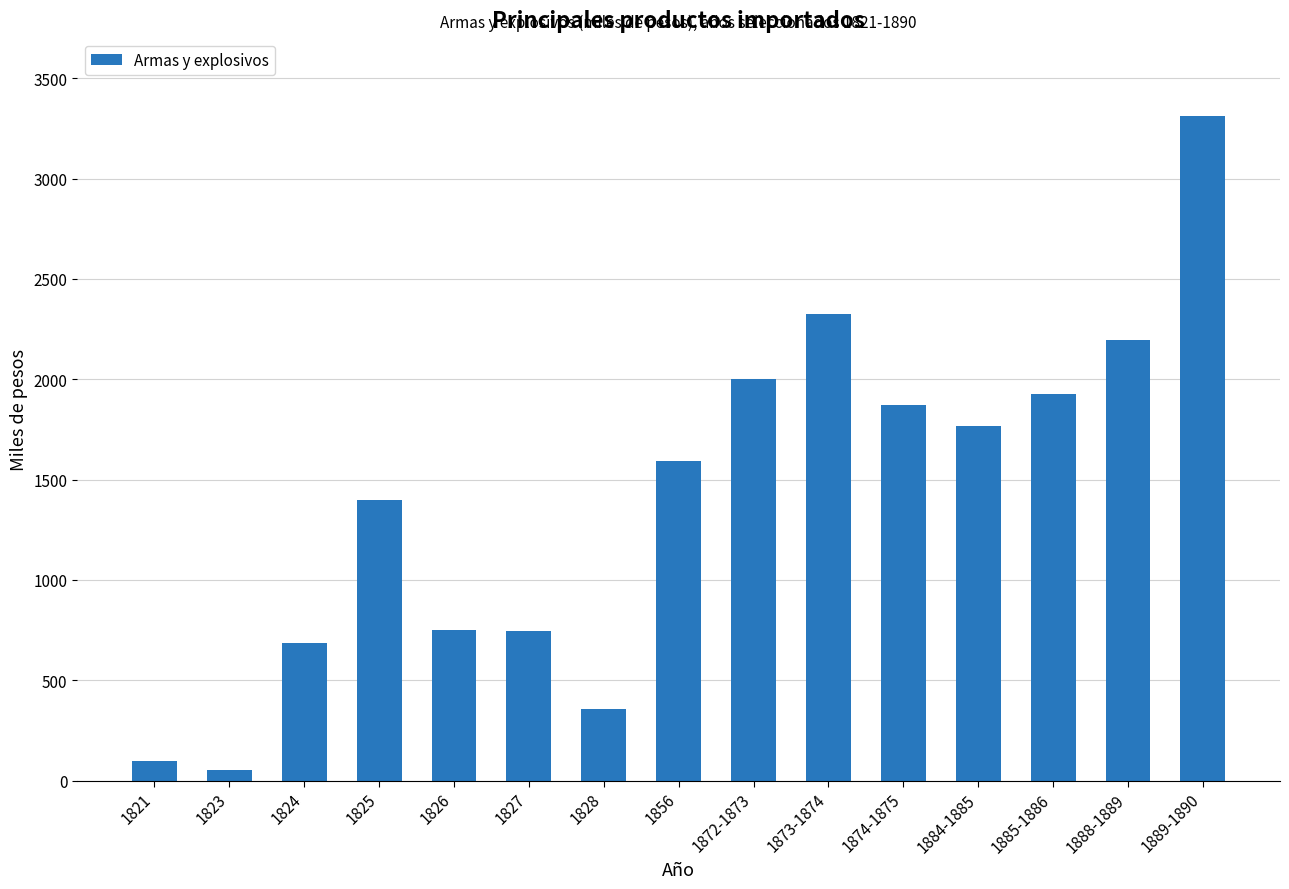

What is the value of the 1st bar from the left?

98.7